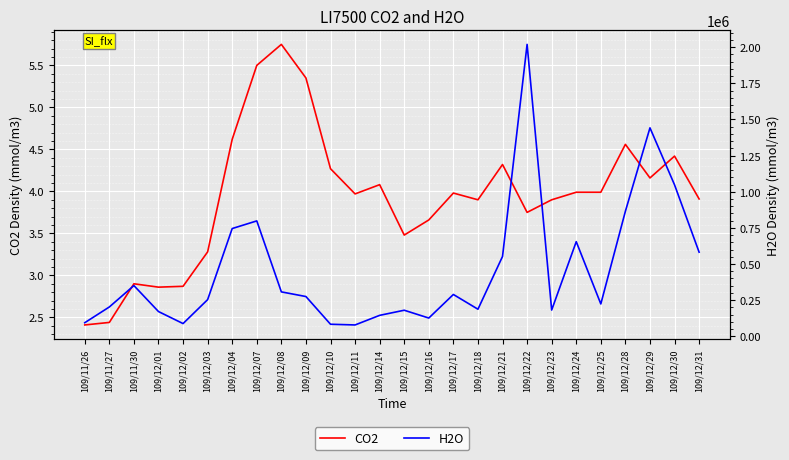

Rank the series at 109/11/27 from lowest to highest value.

CO2, H2O